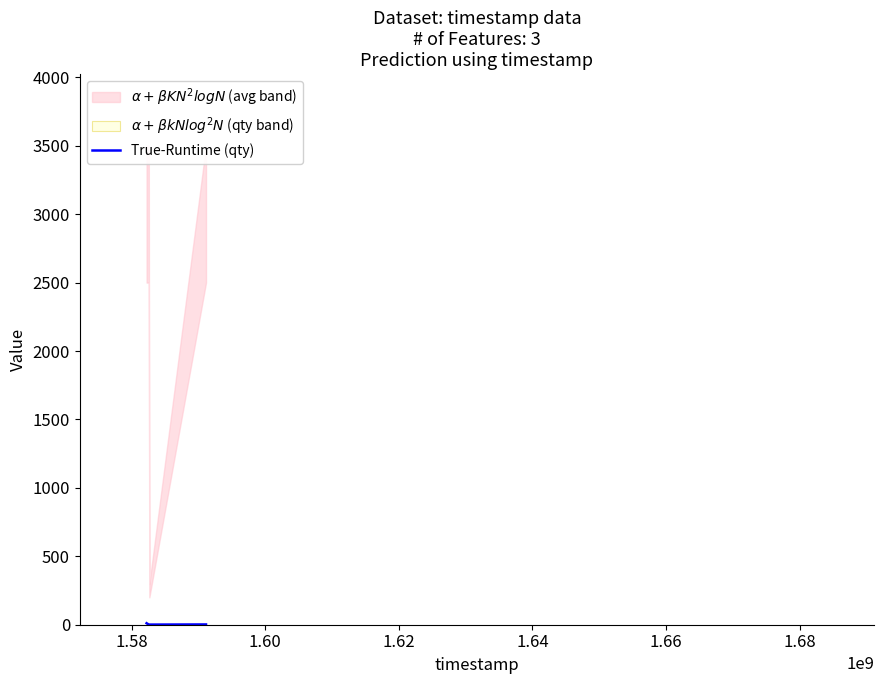

True or false: True-Runtime (qty) has more than 1 points higher than both neighbors.

False